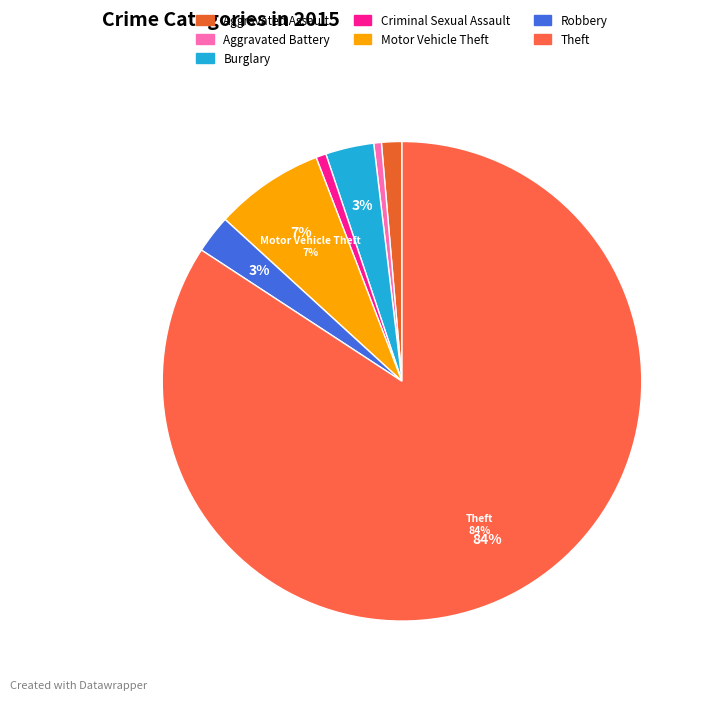

What is the change in value from Aggravated Assault to Theft?

+483